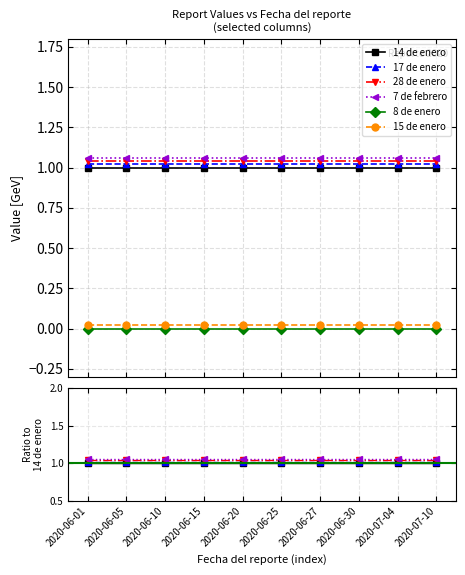

At which category is the sum across all series the highest?

2020-06-01